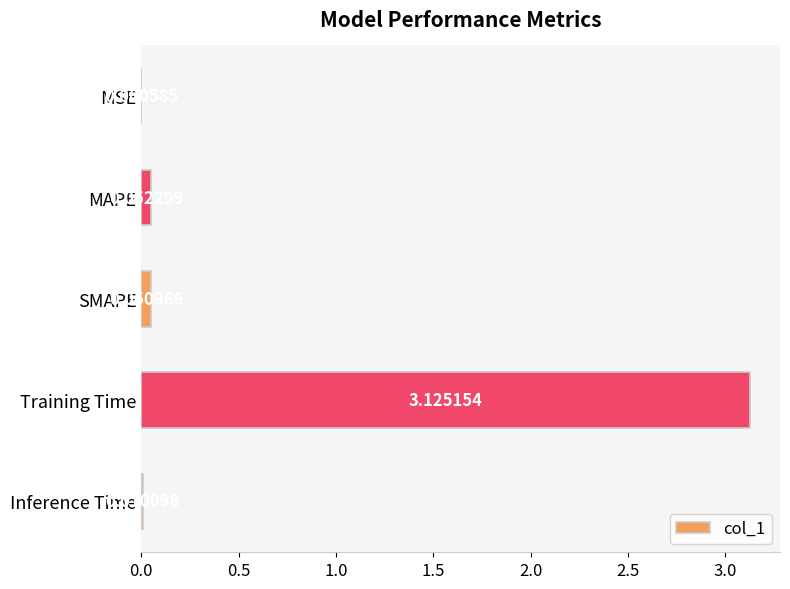

What is the change in value from MSE to SMAPE?

+0.1